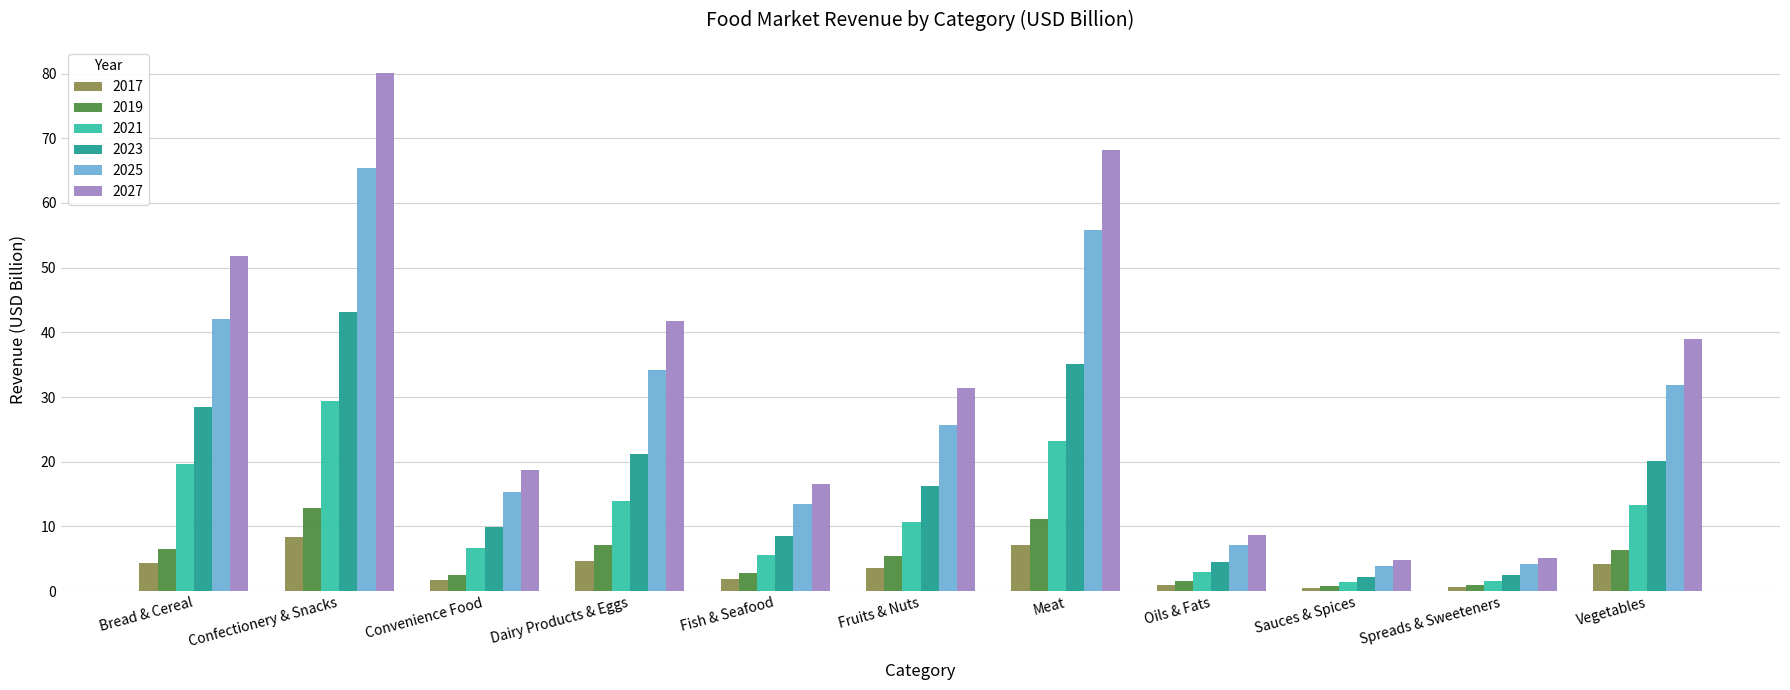

What is the total value across all series at Dairy Products & Eggs?

123.0